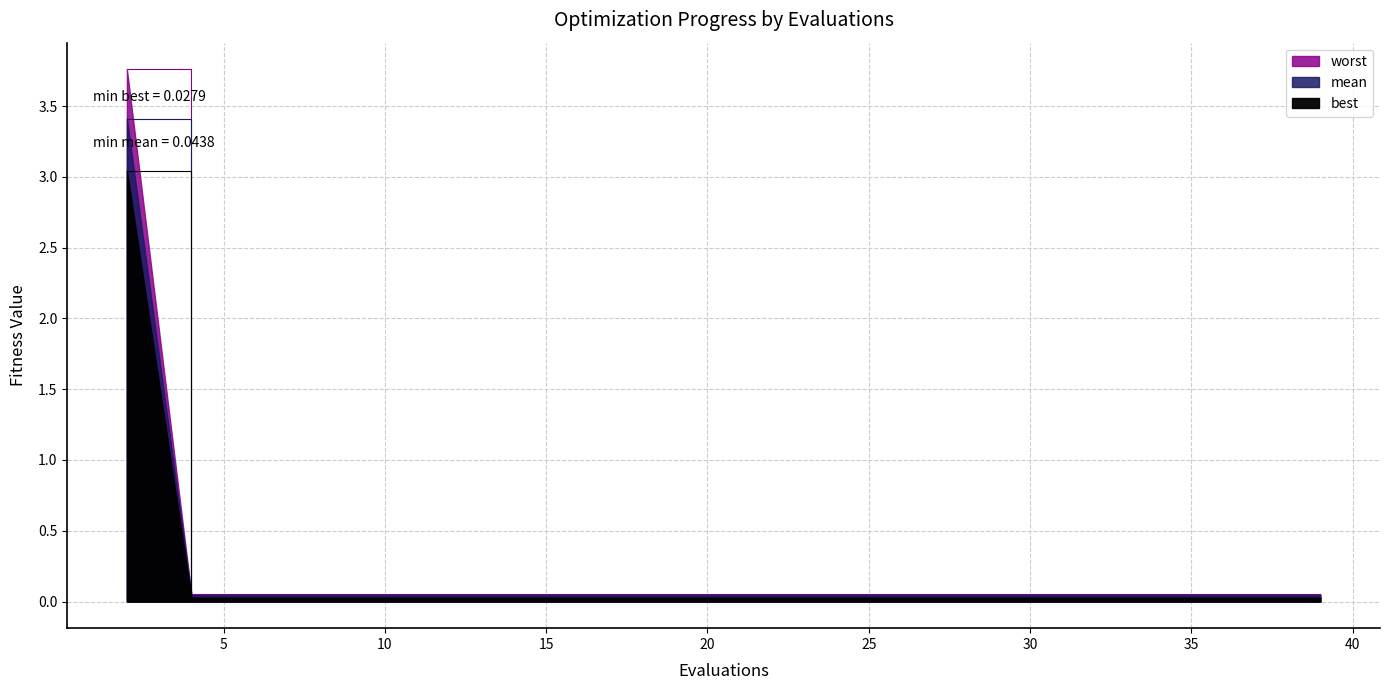

List the series in order of their peak value, highest first.

mean, best, worst